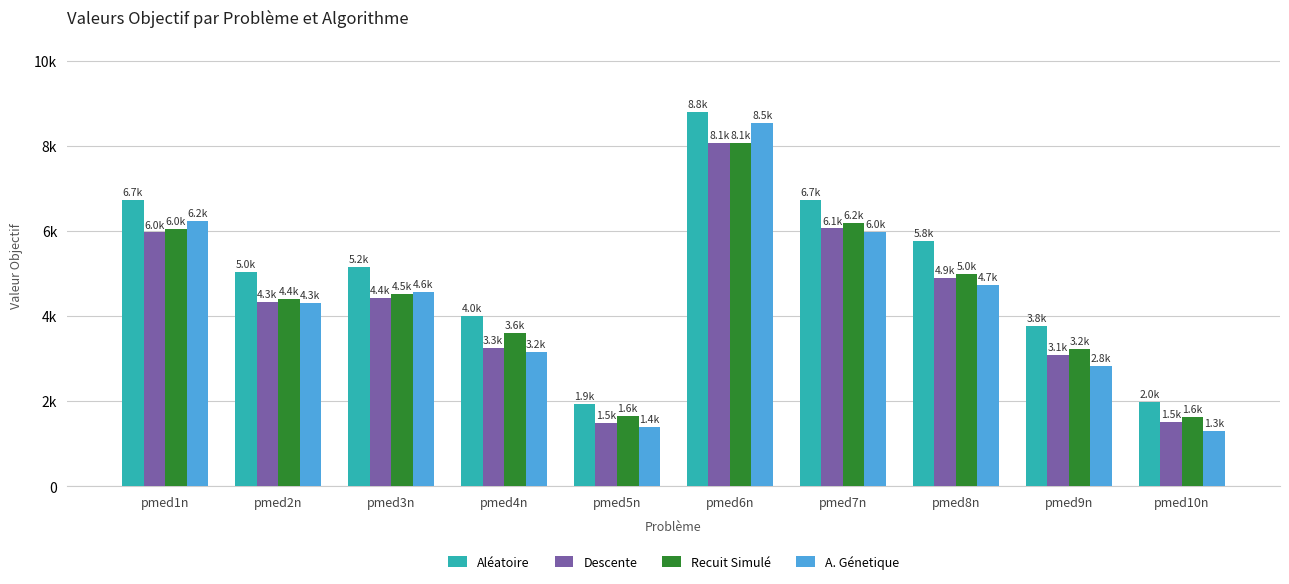

What is the label of the 10th bar from the left?

pmed10n